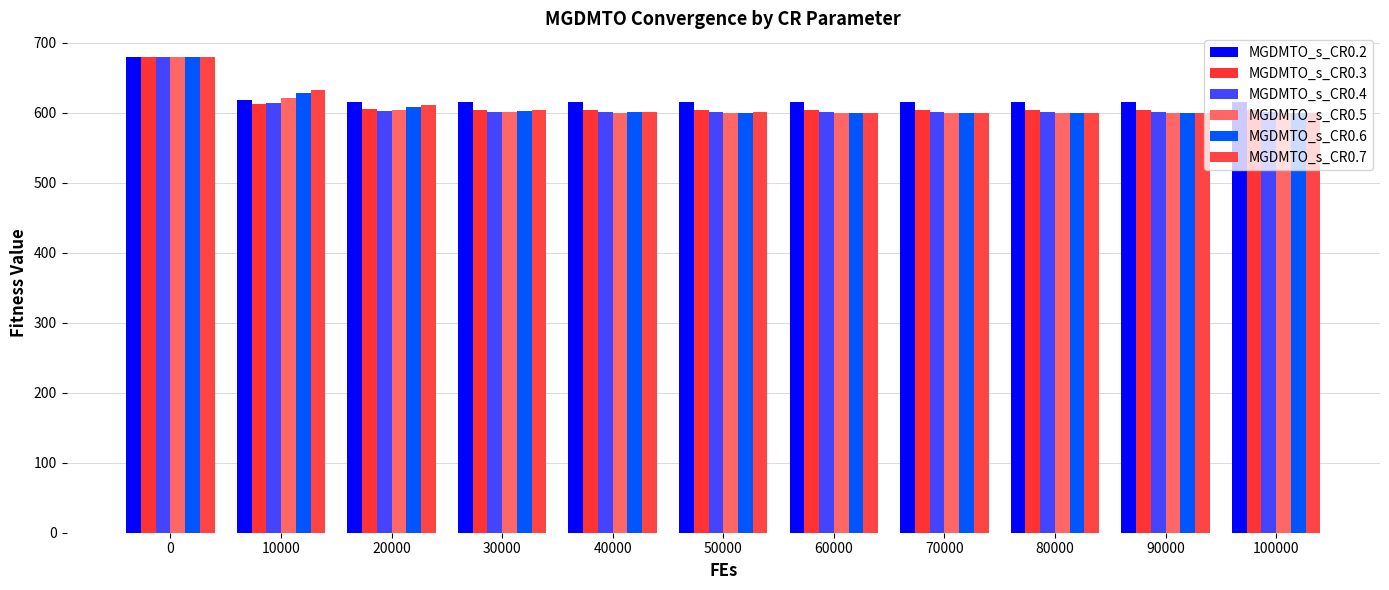

How many distinct data groups are displayed?

6